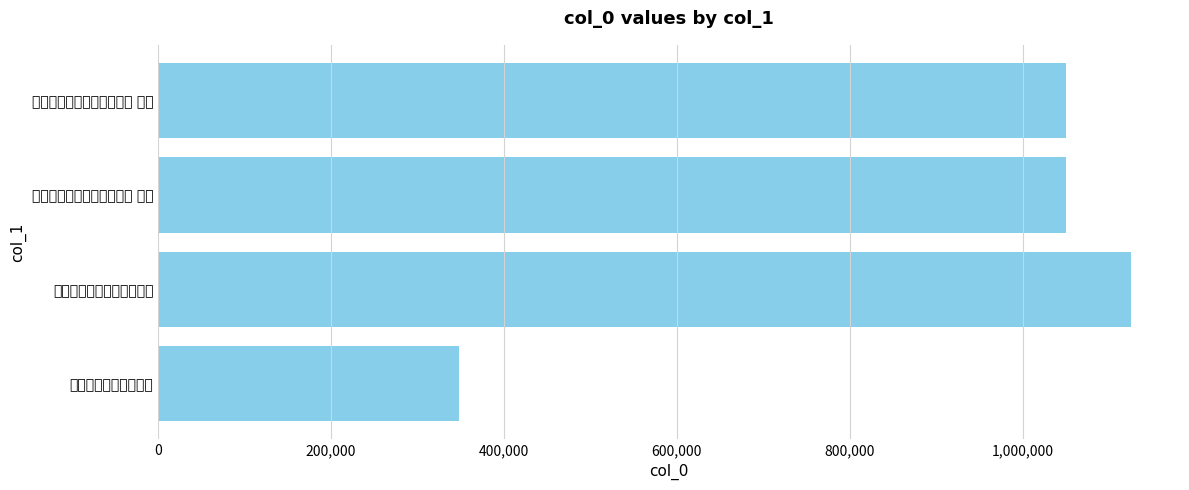

At which category does the chart reach its peak across all series?

送象守贾正夫朝奉还台二首